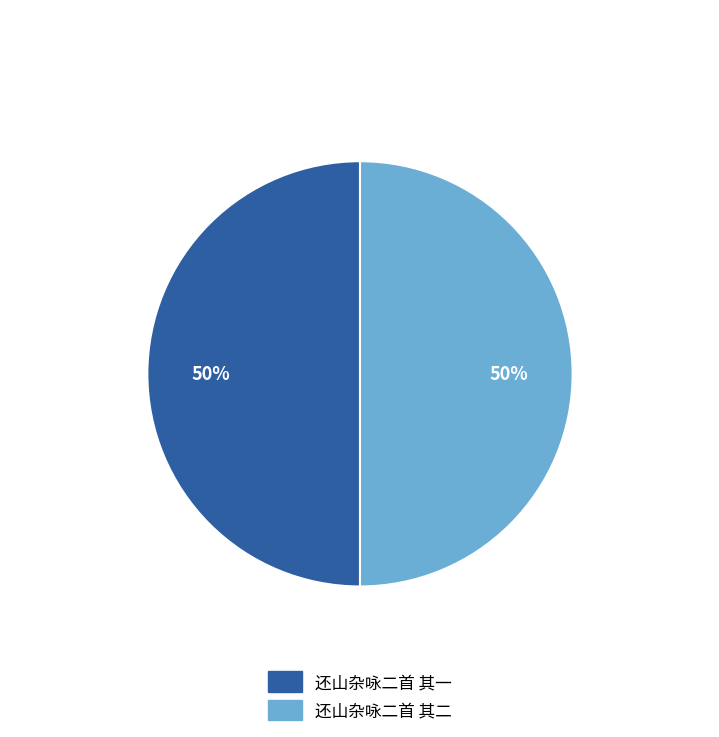

Do 还山杂咏二首 其二 and 还山杂咏二首 其一 together represent more than half of the pie?

Yes